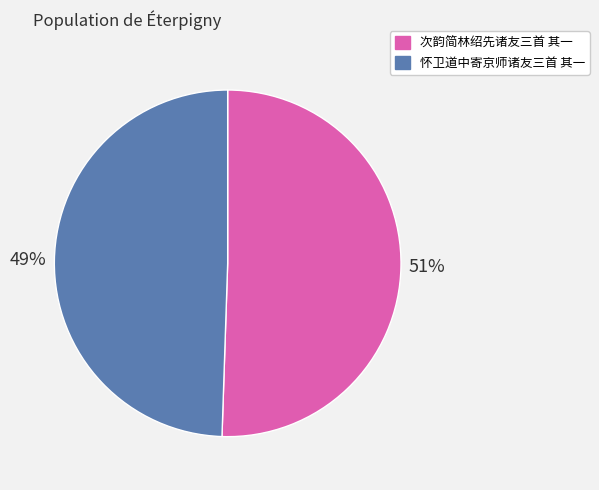

How many slices are in this pie chart?

2